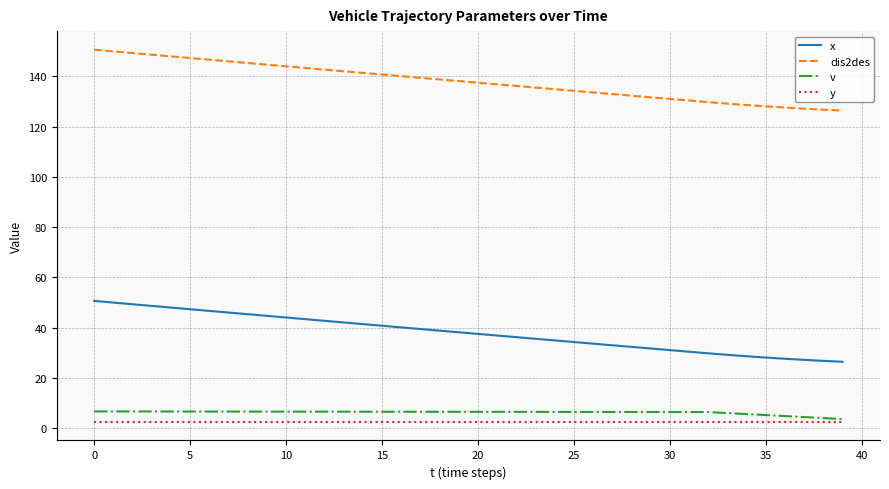

True or false: x and dis2des intersect in this chart.

False